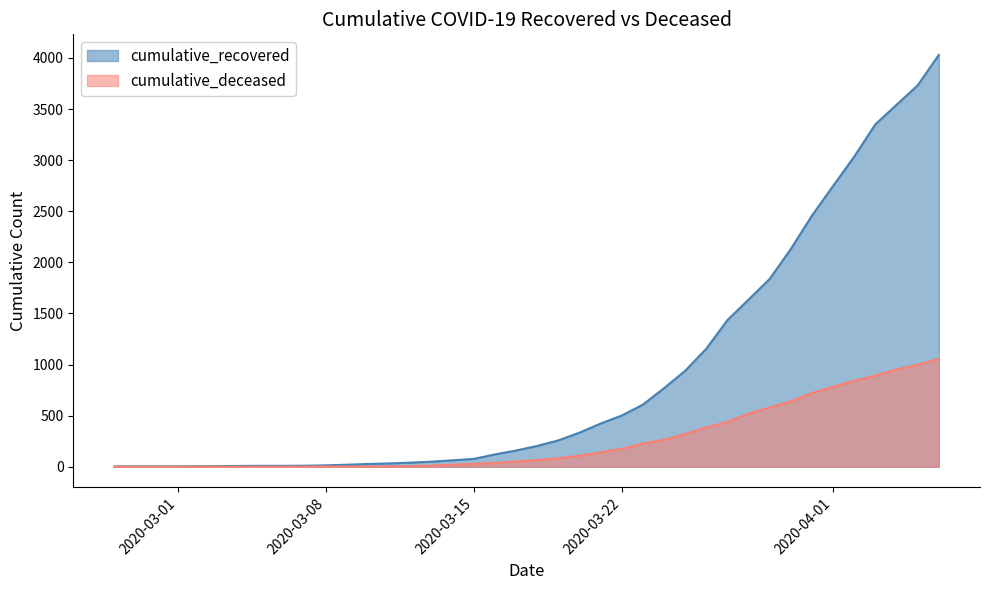

How many categories are shown in the chart?

40